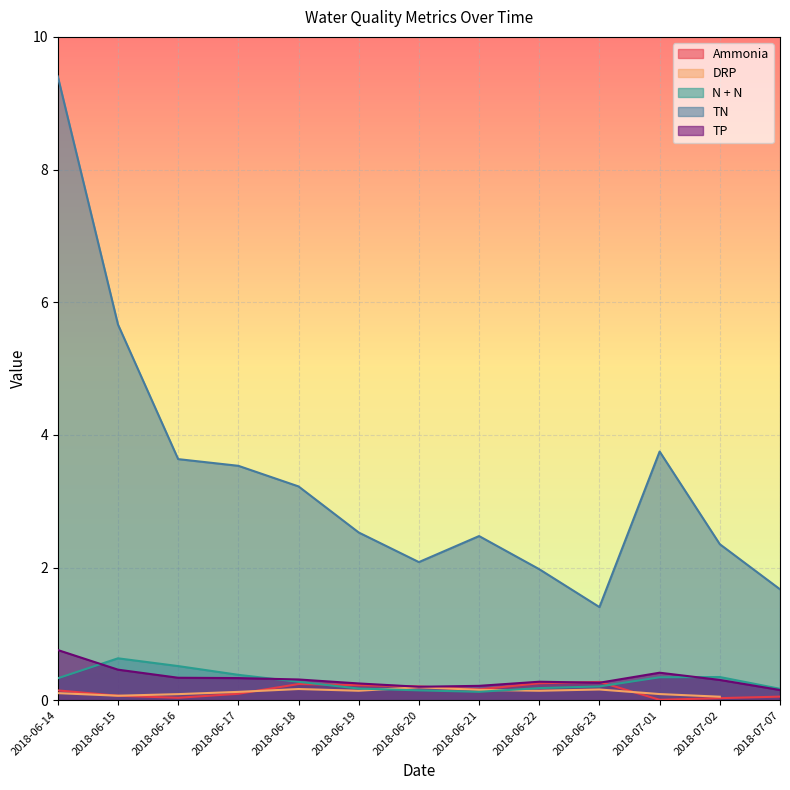

The value of Ammonia at 2018-07-02 is 0.0. True or false?

True